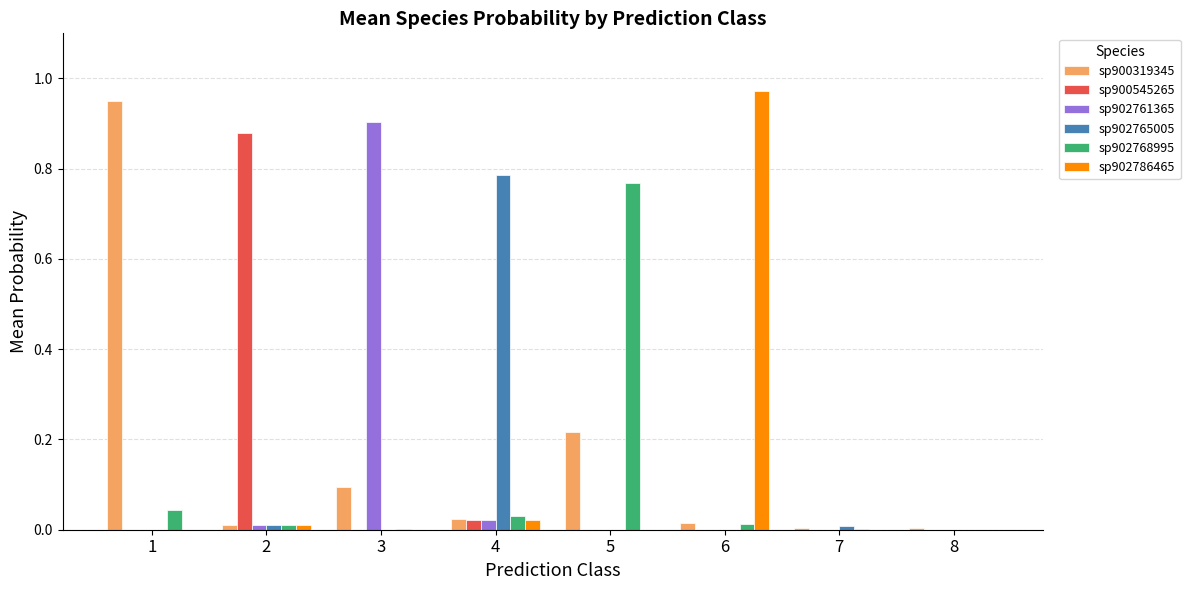

True or false: sp900319345 has a value of 0.0 at 3.

False